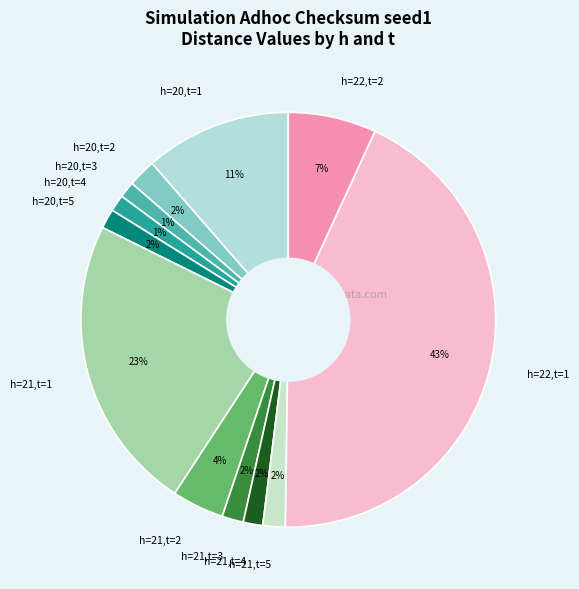

True or false: h=21,t=4 accounts for 2% of the total.

True